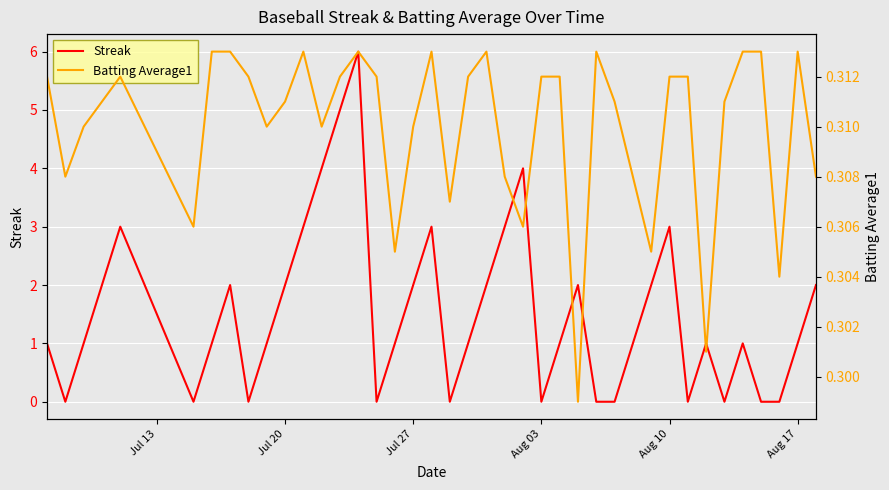

Reading left to right, list all the values displayed in this chart.

Streak: 1.0	0.0	1.0	2.0	3.0	0.0	1.0	2.0	0.0	1.0	2.0	3.0	4.0	5.0	6.0	0.0	1.0	2.0	3.0	0.0	1.0	2.0	3.0	4.0	0.0	1.0	2.0	0.0	0.0	1.0	2.0	3.0	0.0	1.0	0.0	1.0	0.0	0.0	1.0	2.0
Batting Average1: 0.3	0.3	0.3	0.3	0.3	0.3	0.3	0.3	0.3	0.3	0.3	0.3	0.3	0.3	0.3	0.3	0.3	0.3	0.3	0.3	0.3	0.3	0.3	0.3	0.3	0.3	0.3	0.3	0.3	0.3	0.3	0.3	0.3	0.3	0.3	0.3	0.3	0.3	0.3	0.3